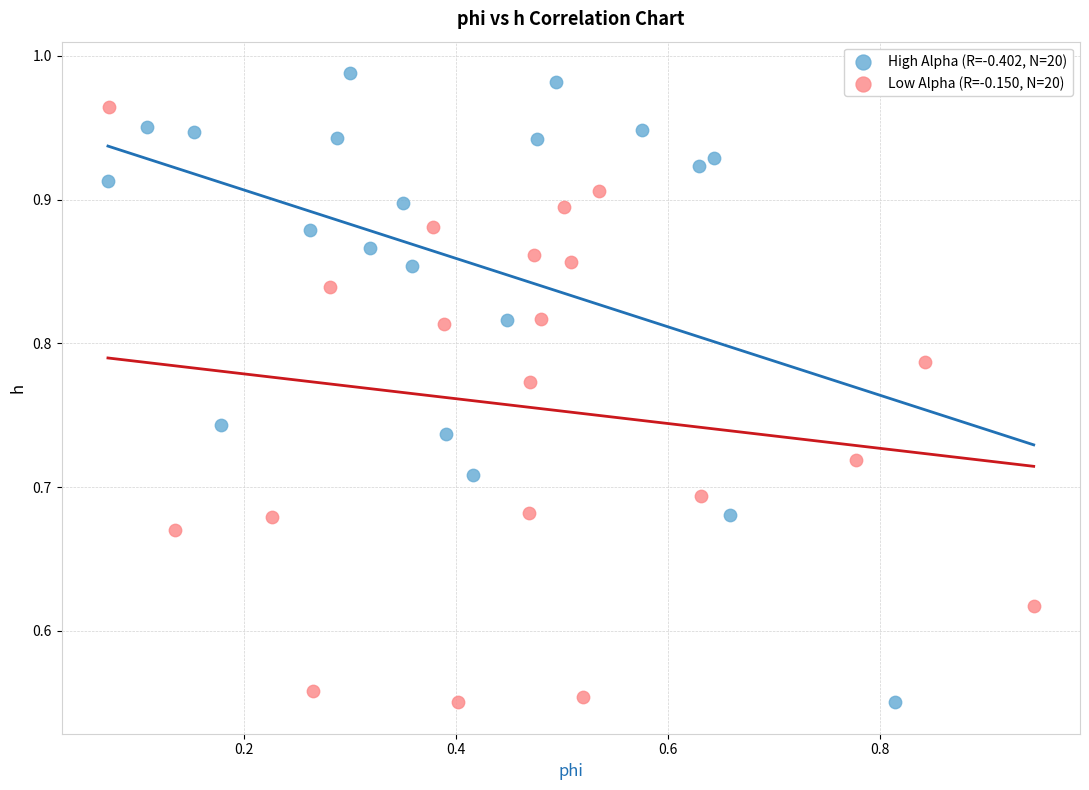

What are all the series names shown in the legend?

High Alpha (R=-0.402, N=20), Low Alpha (R=-0.150, N=20)